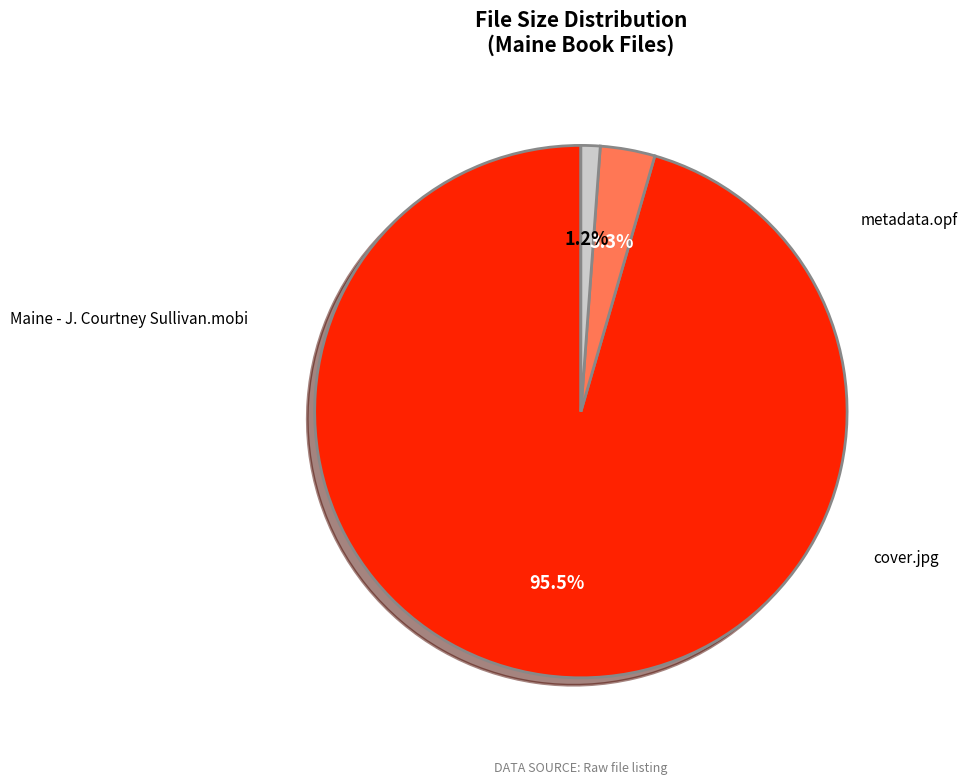

Does any single category account for the majority?

Yes